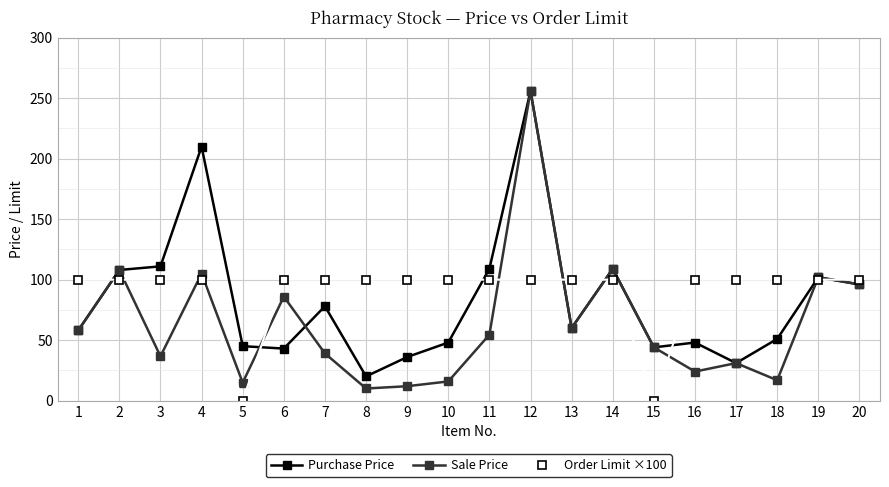

True or false: Sale Price has a value of 402.4 at 12.

False